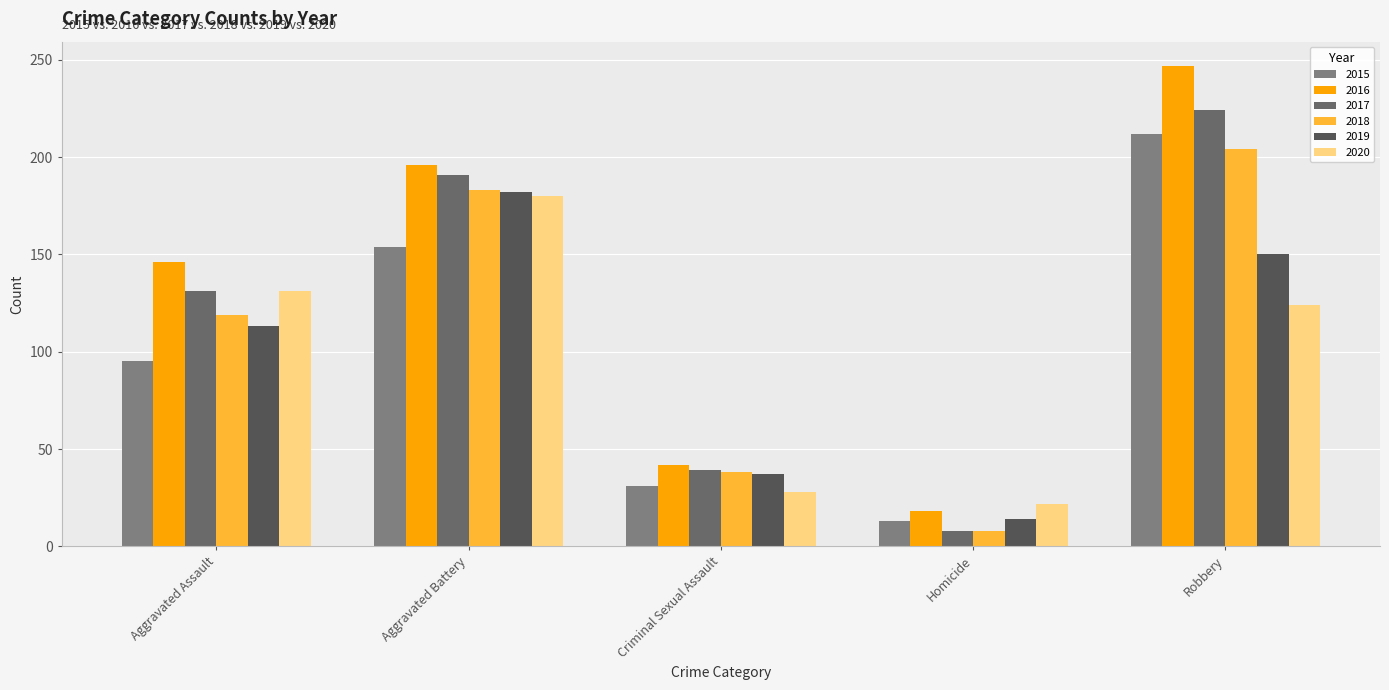

How many values in the 2016 series are below 146?

2